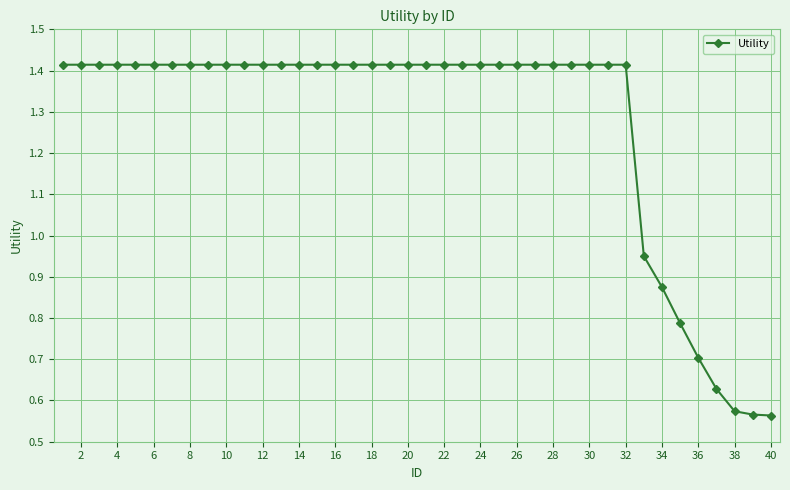

What is the sum of all values?

50.9